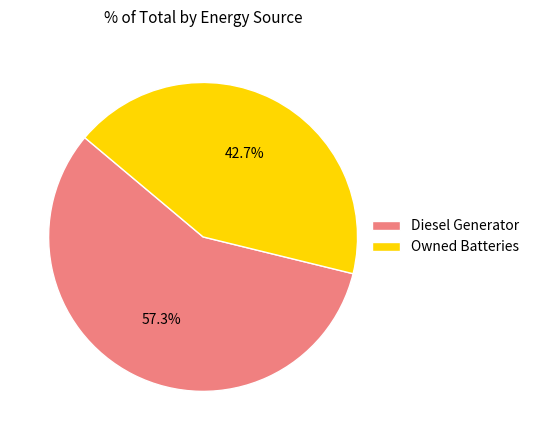

How many segments does this pie chart have?

2